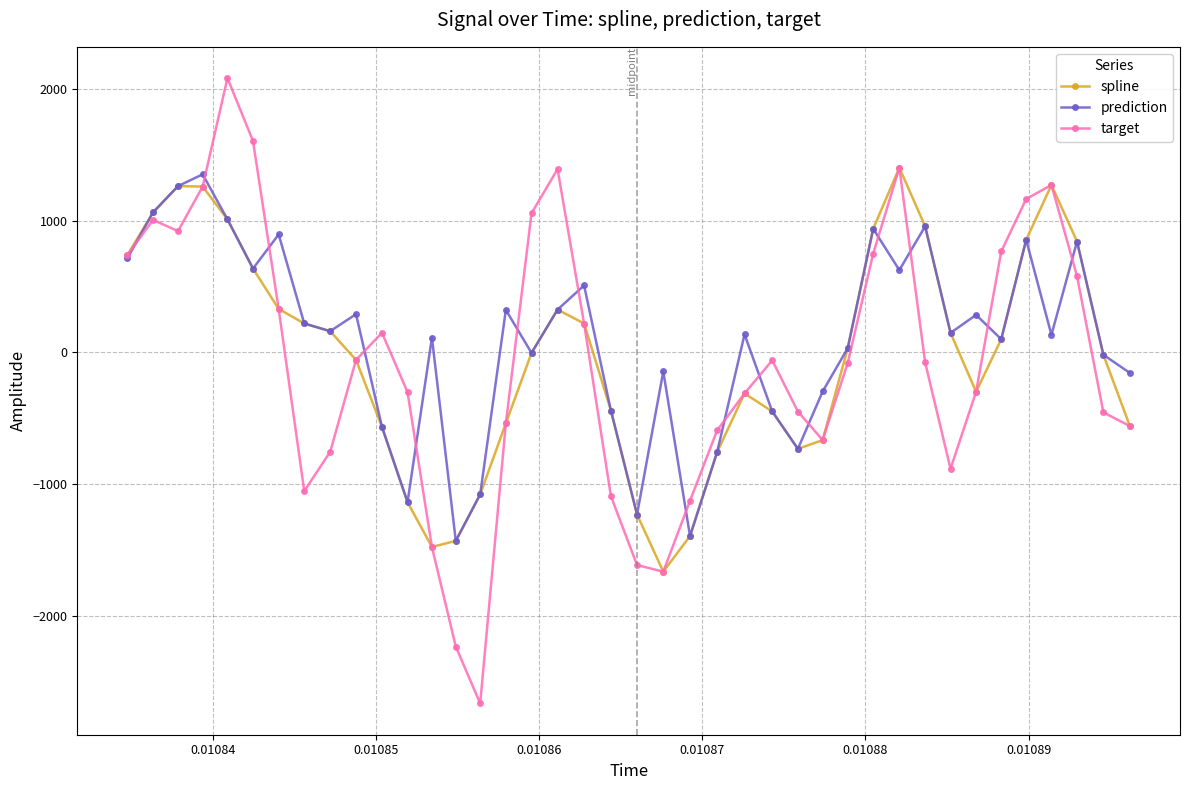

What is the minimum value shown in the chart?

-2667.2